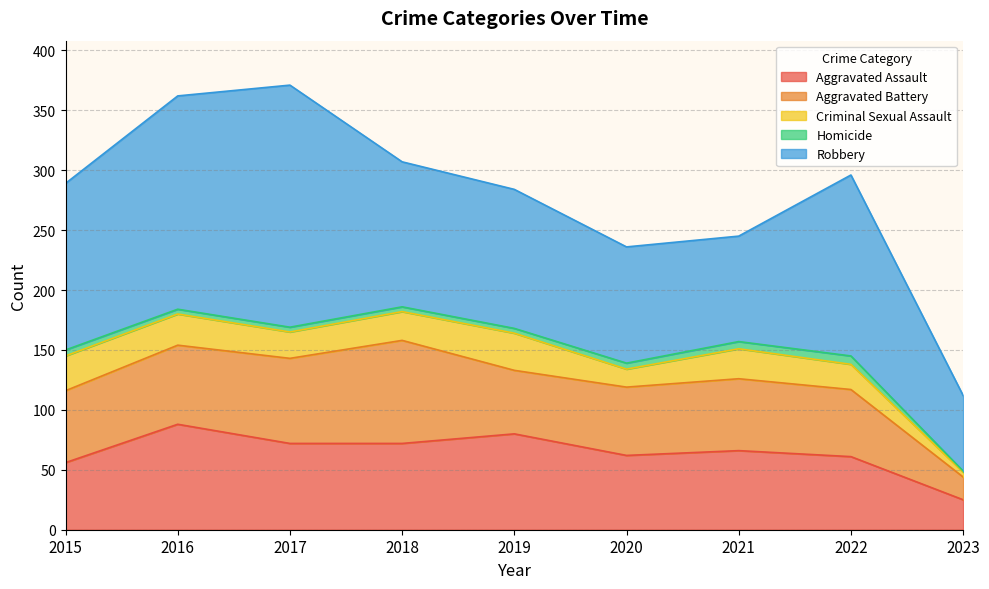

Reading right to left, extract all data points from this chart.

Aggravated Assault: 2023=25	2022=61	2021=66	2020=62	2019=80	2018=72	2017=72	2016=88	2015=56
Aggravated Battery: 2023=19	2022=56	2021=60	2020=57	2019=53	2018=86	2017=71	2016=66	2015=60
Criminal Sexual Assault: 2023=4	2022=21	2021=25	2020=15	2019=31	2018=24	2017=22	2016=26	2015=29
Homicide: 2023=1	2022=7	2021=6	2020=5	2019=4	2018=4	2017=4	2016=4	2015=5
Robbery: 2023=63	2022=151	2021=88	2020=97	2019=116	2018=121	2017=202	2016=178	2015=139